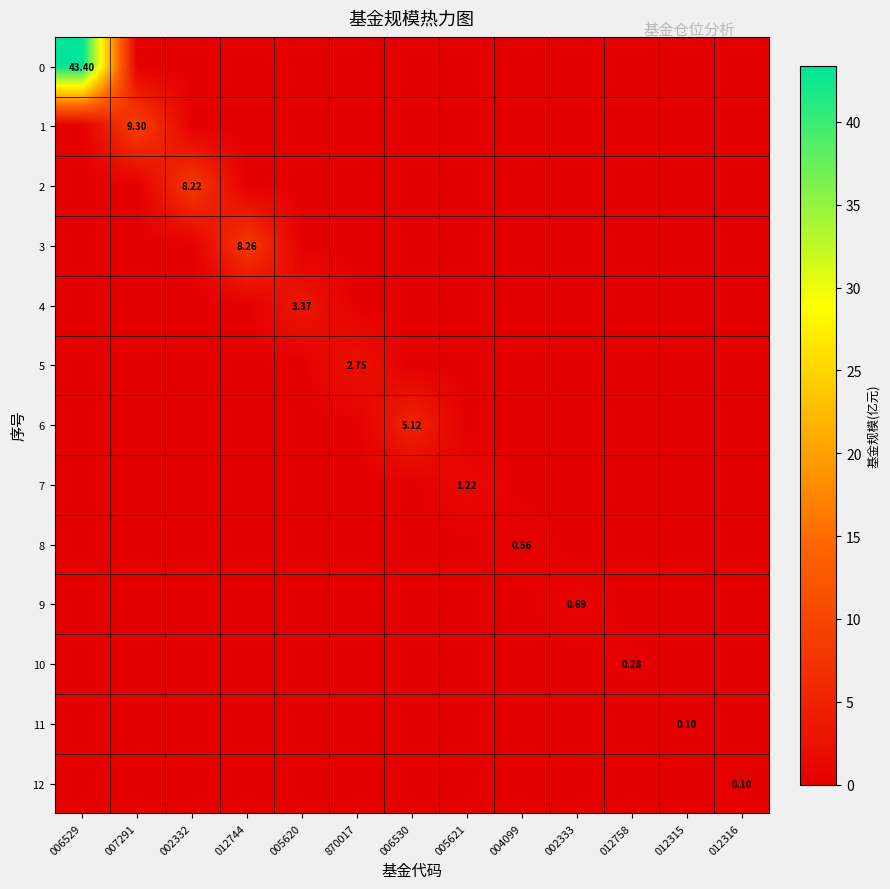

At how many categories does at least one series exceed 14?

1